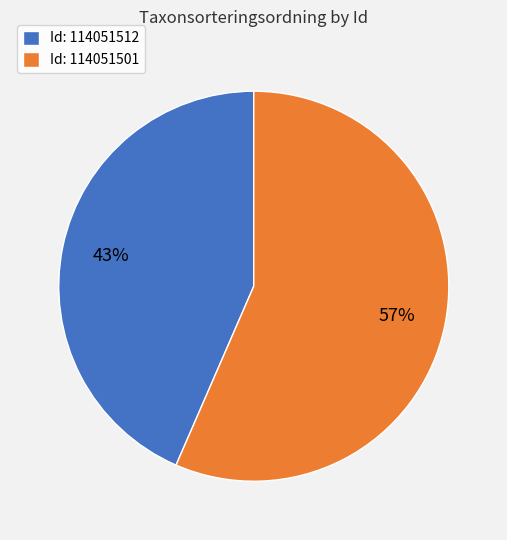

Count the number of slices in the pie.

2